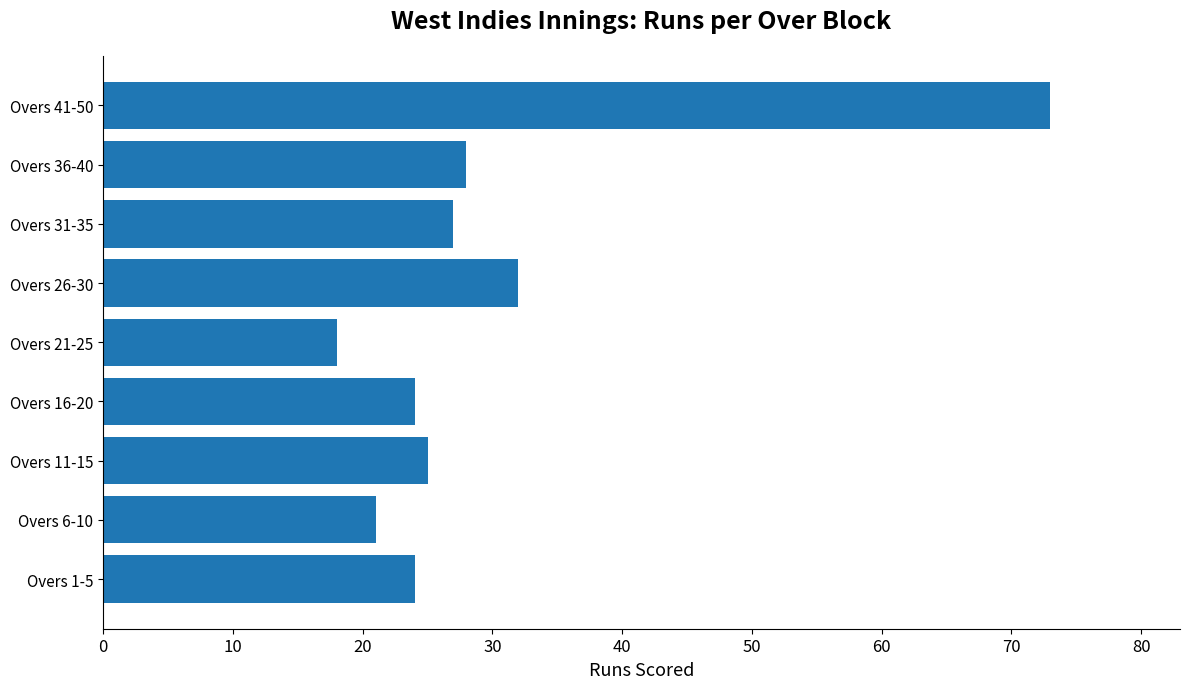

What is the difference between the maximum and minimum values?

55